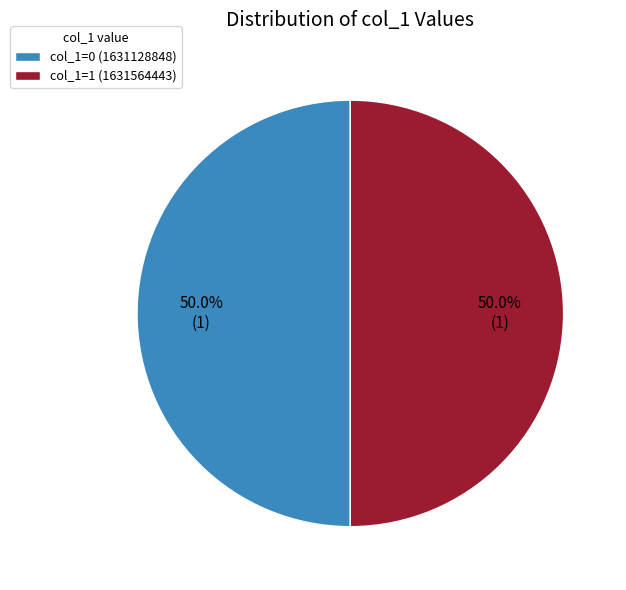

What is the total percentage of col_1=0 (1631128848) and col_1=1 (1631564443)?

100.0%